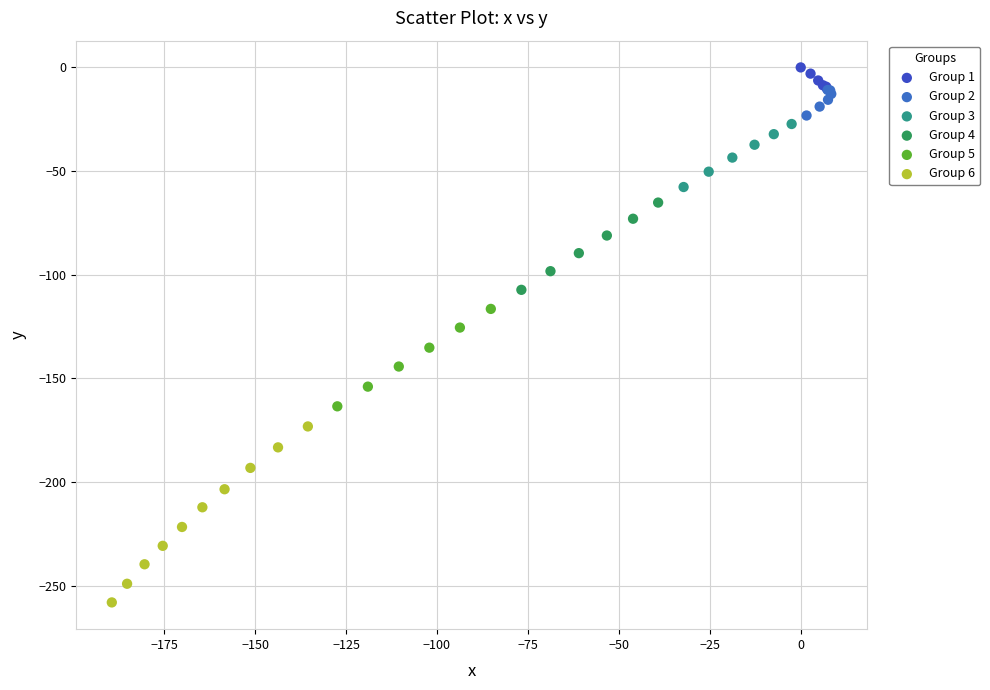

Which series has the largest Y range (max minus min)?

Group 6